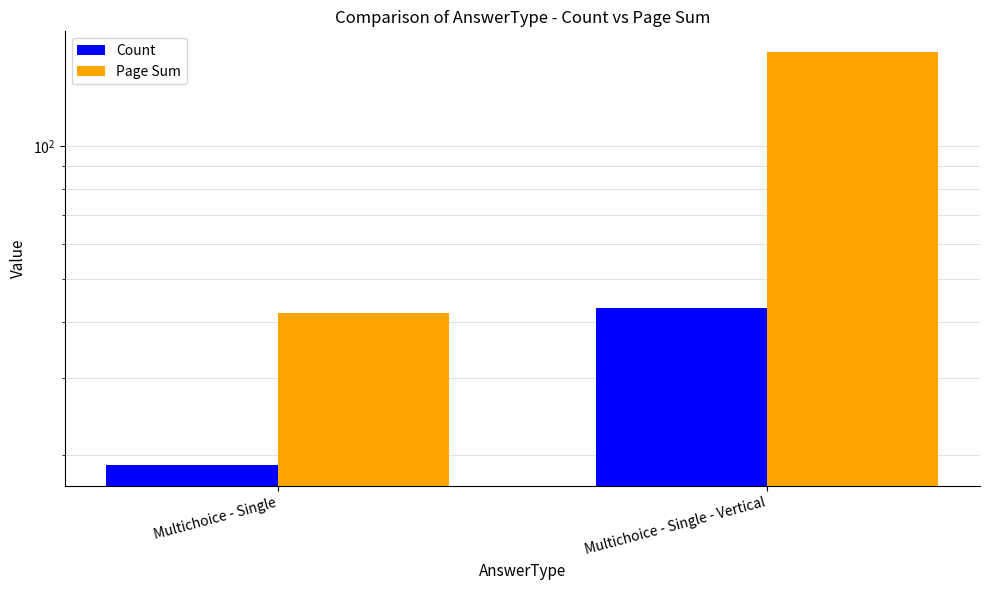

What is the difference between the maximum and minimum values in the Page Sum series?

121